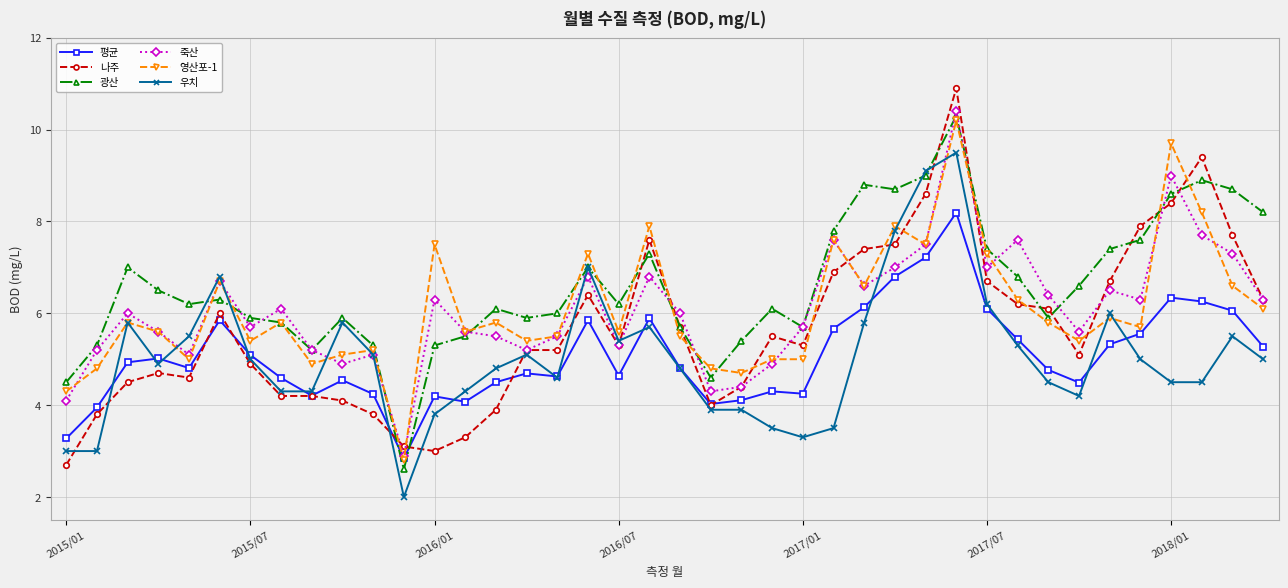

True or false: 나주 has more than 1 interior local peaks.

True